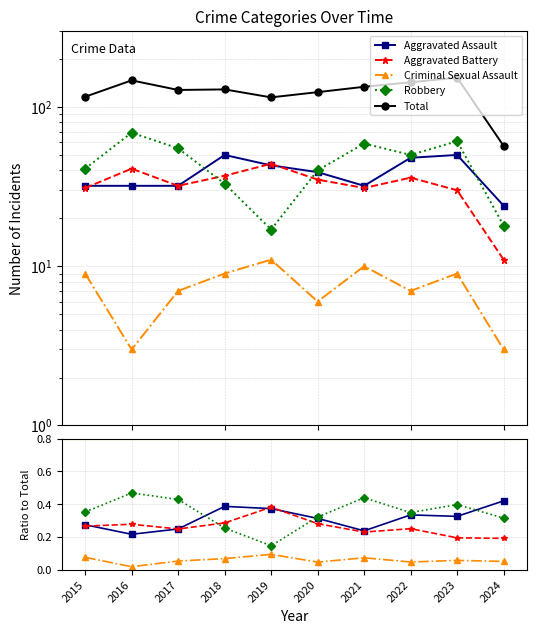

Rank the categories by Total value from lowest to highest.

2024, 2019, 2015, 2020, 2017, 2018, 2021, 2022, 2016, 2023